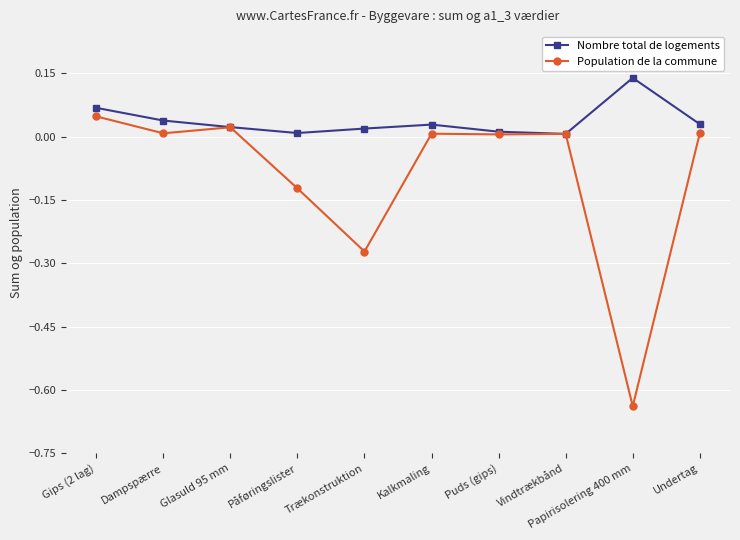

List the series in order of their peak value, lowest first.

Population de la commune, Nombre total de logements